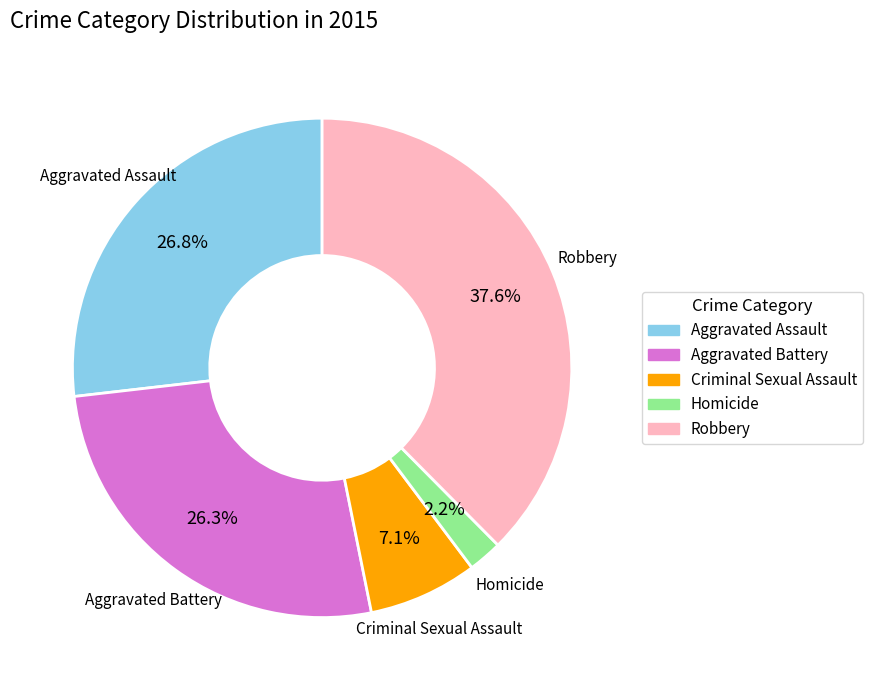

To the nearest percent, what is the difference between the largest and smallest slice percentages?

35%